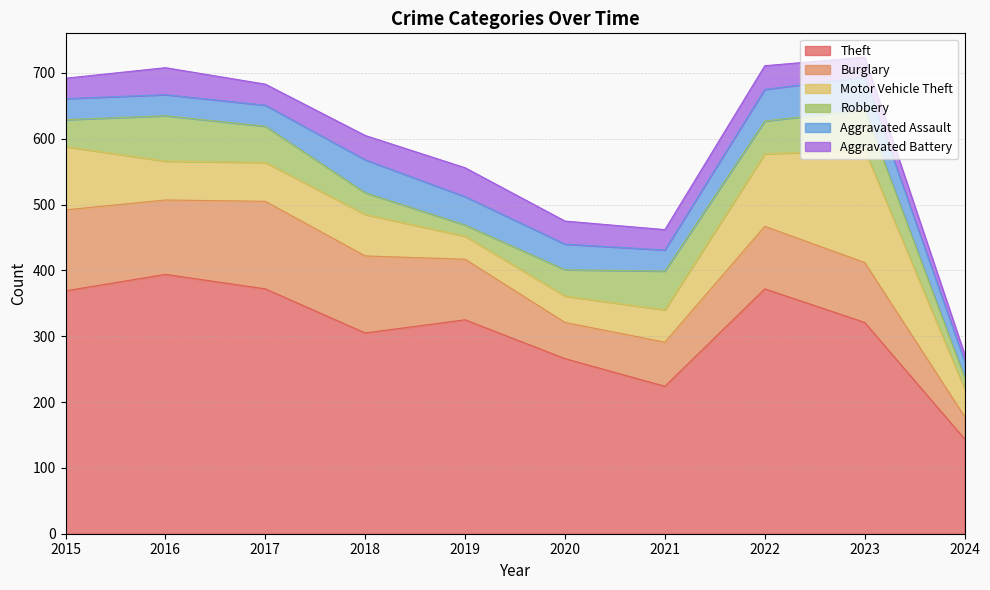

What is the sum of the Burglary values at 2020 and 2018?

172